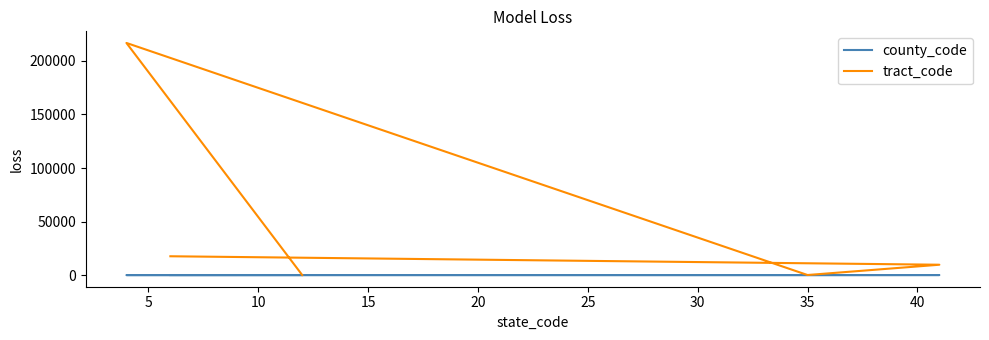

Which series has the widest spread of values?

tract_code